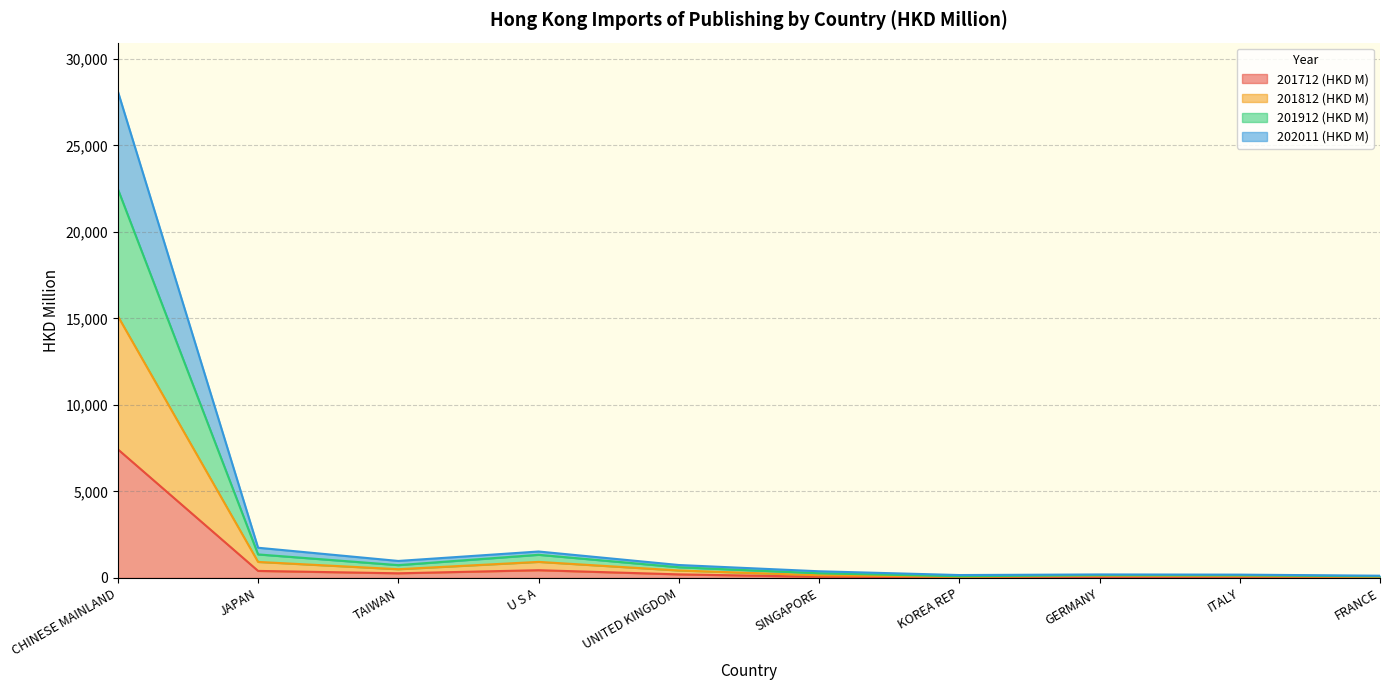

How many data points does each series have?

10